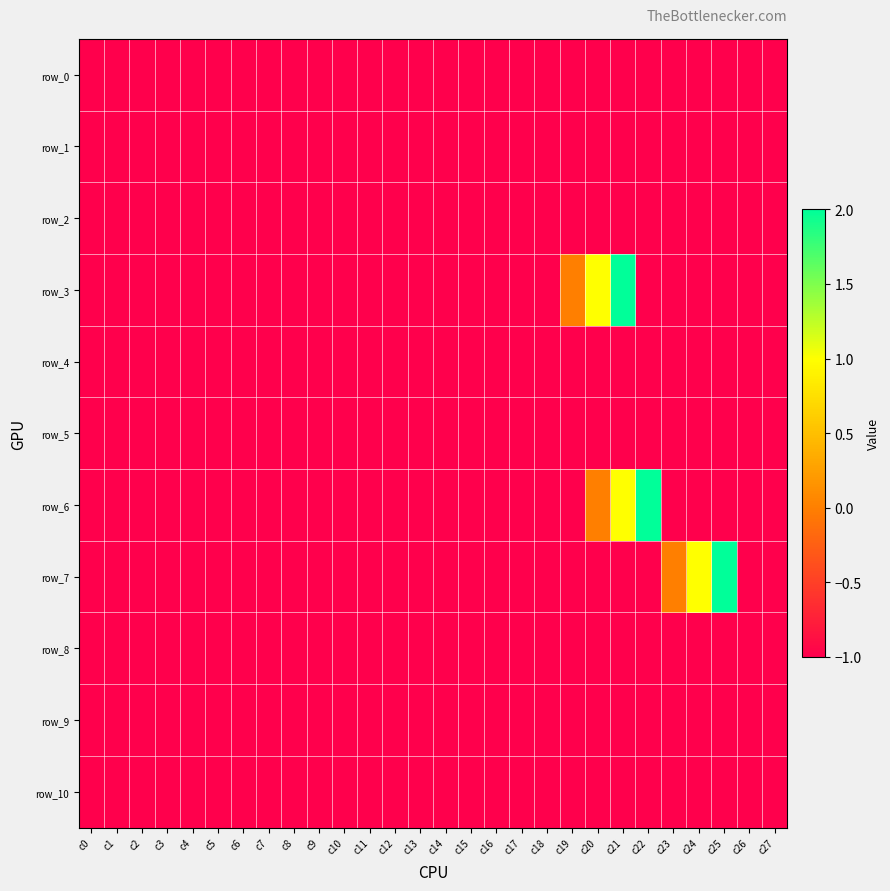

Which series changed the most between c5 and c20?

row_3